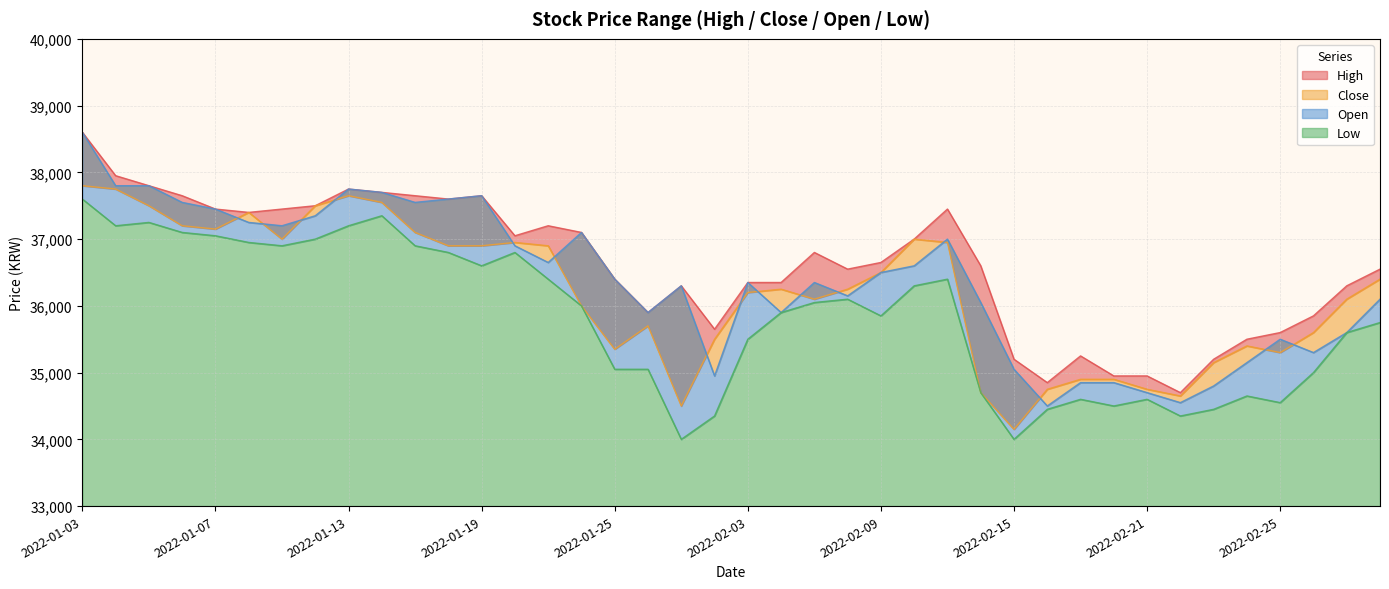

Reading left to right, what are all the values shown in this chart?

High: 38600	37950	37800	37650	37450	37400	37450	37500	37750	37700	37650	37600	37650	37050	37200	37100	36400	35900	36300	35650	36350	36350	36800	36550	36650	37000	37450	36600	35200	34850	35250	34950	34950	34700	35200	35500	35600	35850	36300	36550
Close: 37800	37750	37500	37200	37150	37400	37000	37500	37650	37550	37100	36900	36900	36950	36900	36000	35350	35700	34500	35500	36200	36250	36100	36250	36500	37000	36950	34700	34150	34750	34900	34900	34750	34650	35150	35400	35300	35600	36100	36400
Open: 38600	37800	37800	37550	37450	37250	37200	37350	37750	37700	37550	37600	37650	36900	36650	37100	36400	35900	36300	34950	36350	35900	36350	36150	36500	36600	37000	36050	35050	34500	34850	34850	34700	34550	34800	35150	35500	35300	35600	36100
Low: 37600	37200	37250	37100	37050	36950	36900	37000	37200	37350	36900	36800	36600	36800	36400	36000	35050	35050	34000	34350	35500	35900	36050	36100	35850	36300	36400	34700	34000	34450	34600	34500	34600	34350	34450	34650	34550	35000	35600	35750